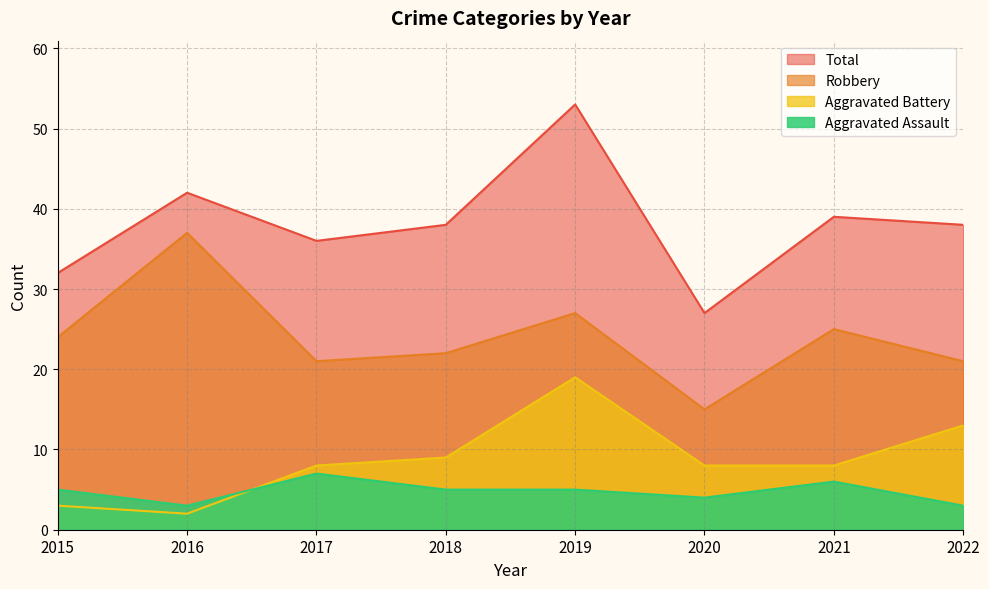

Between 2015 and 2019, which series saw the biggest shift?

Total